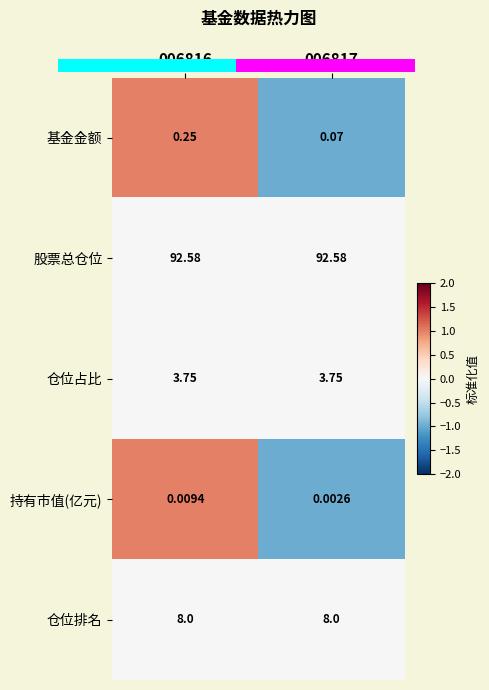

At 006816, list the series in order from largest to smallest.

股票总仓位, 仓位排名, 仓位占比, 基金金额, 持有市值(亿元)